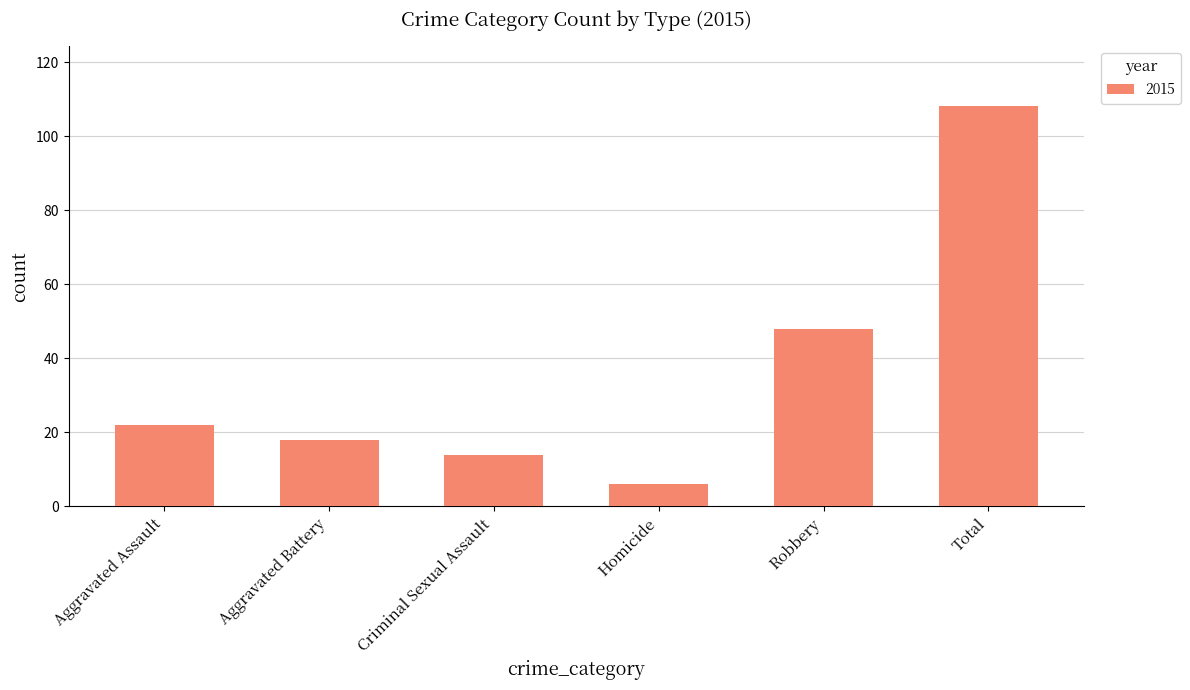

Are the bars horizontal?

No